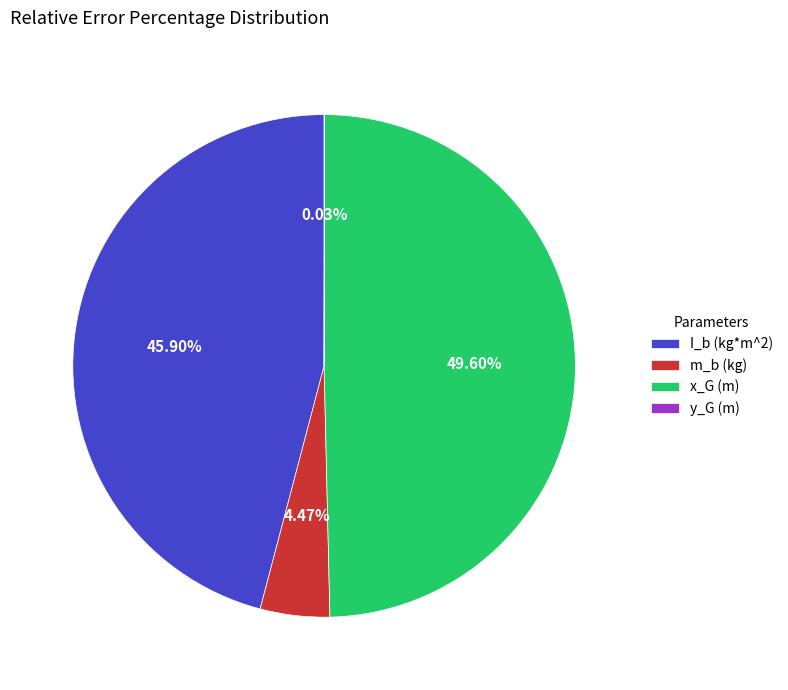

Is there a majority slice in this chart?

No